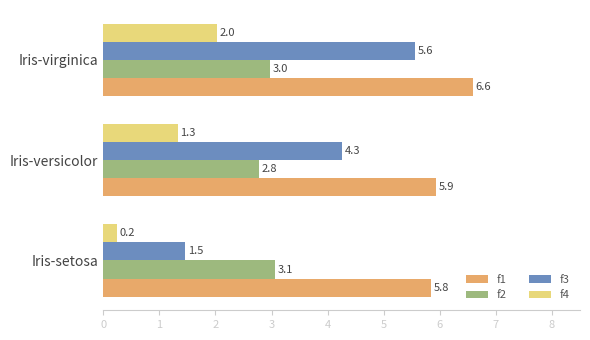

What is the difference between the maximum and minimum values in the f3 series?

4.1